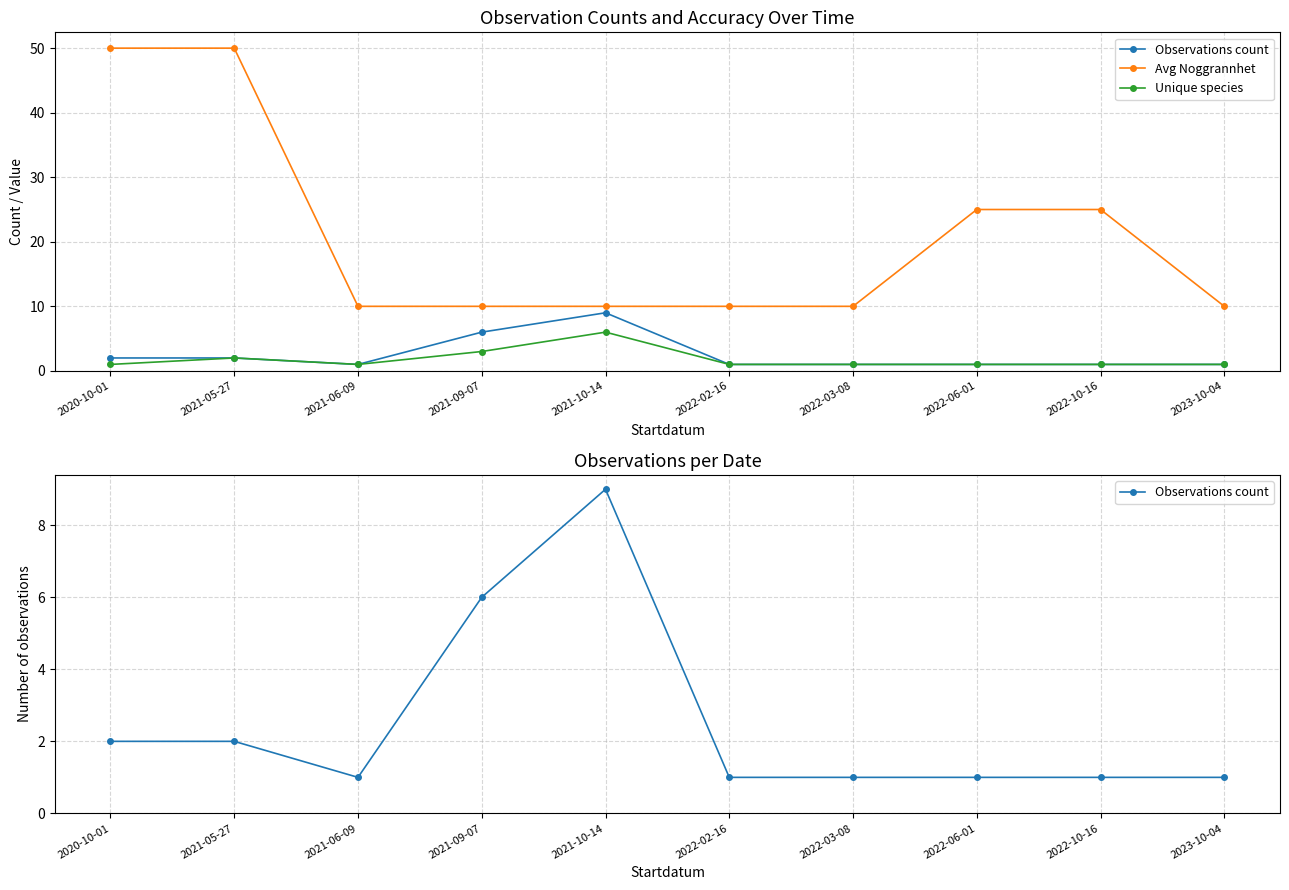

The value of Unique species at 2021-09-07 is 5. True or false?

False